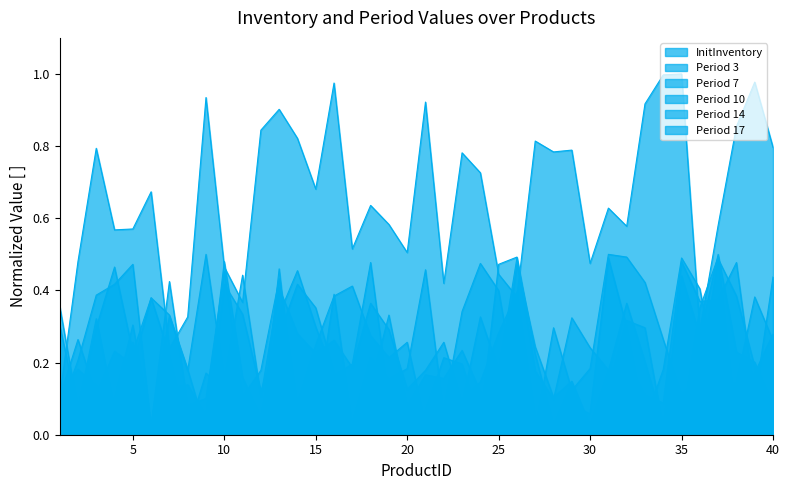

What is the sum of the Period 14 values at 1 and 30?

0.3